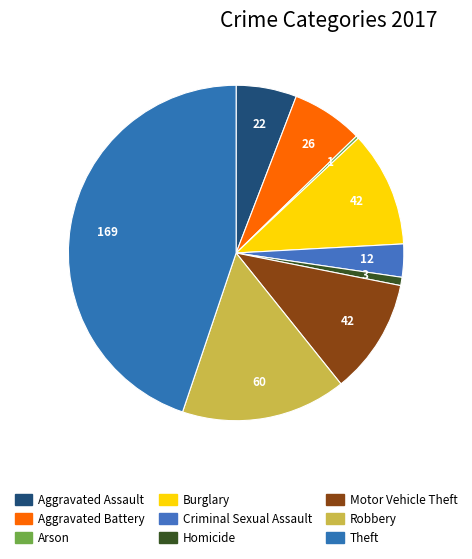

Which slice is the smallest?

Arson